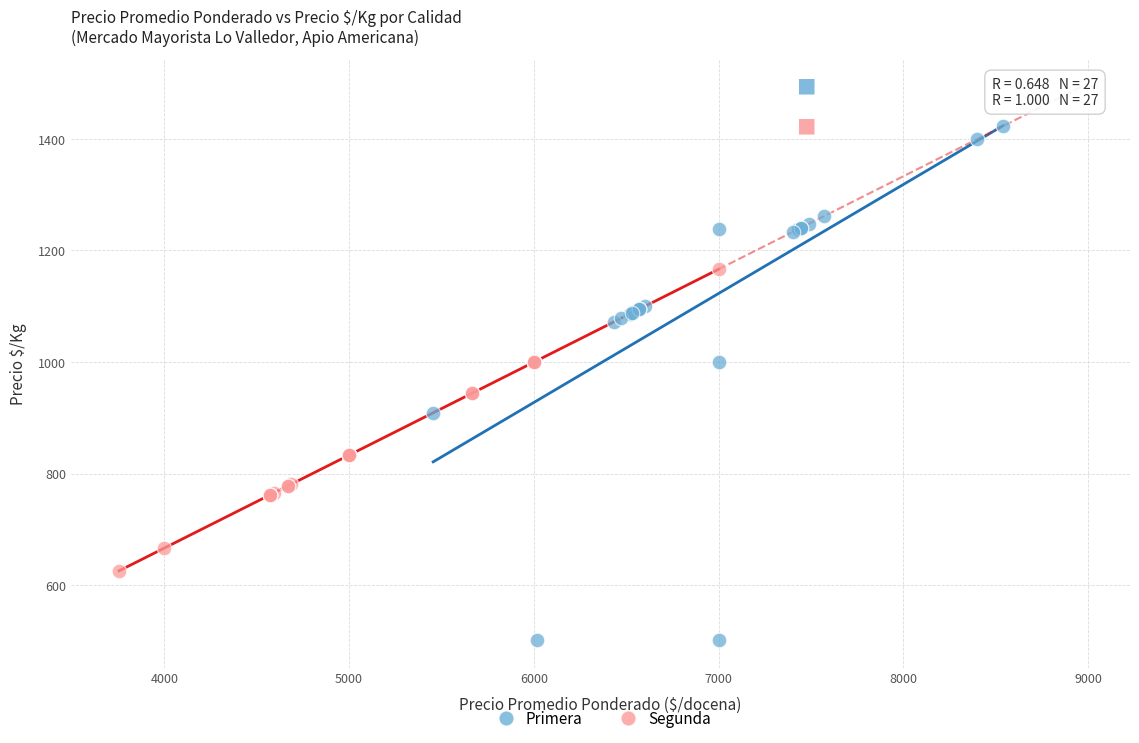

Which series reaches the minimum Y coordinate?

Primera